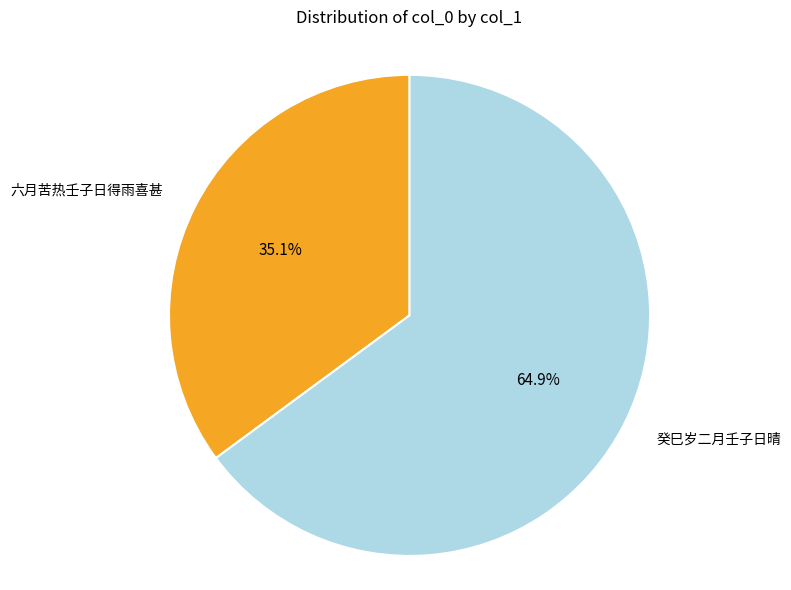

Does any single category account for the majority?

Yes